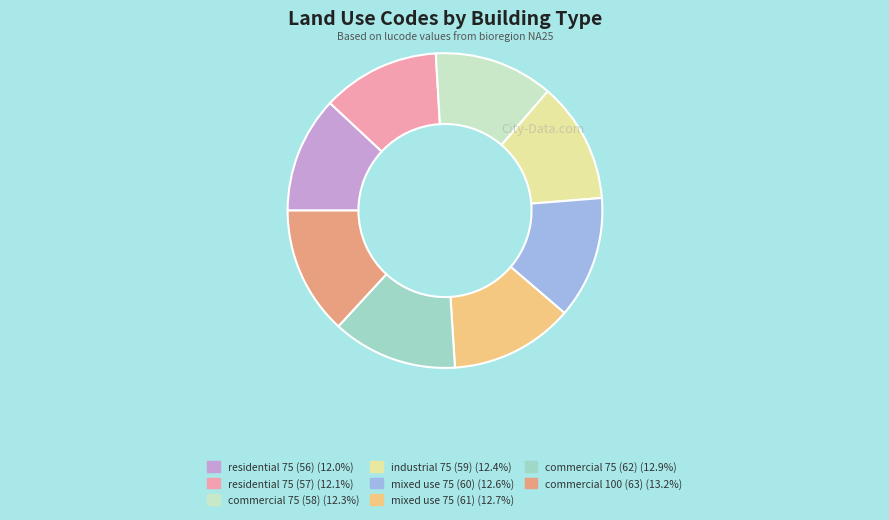

Between residential 75 (56) and commercial 100 (63), which is larger?

commercial 100 (63)